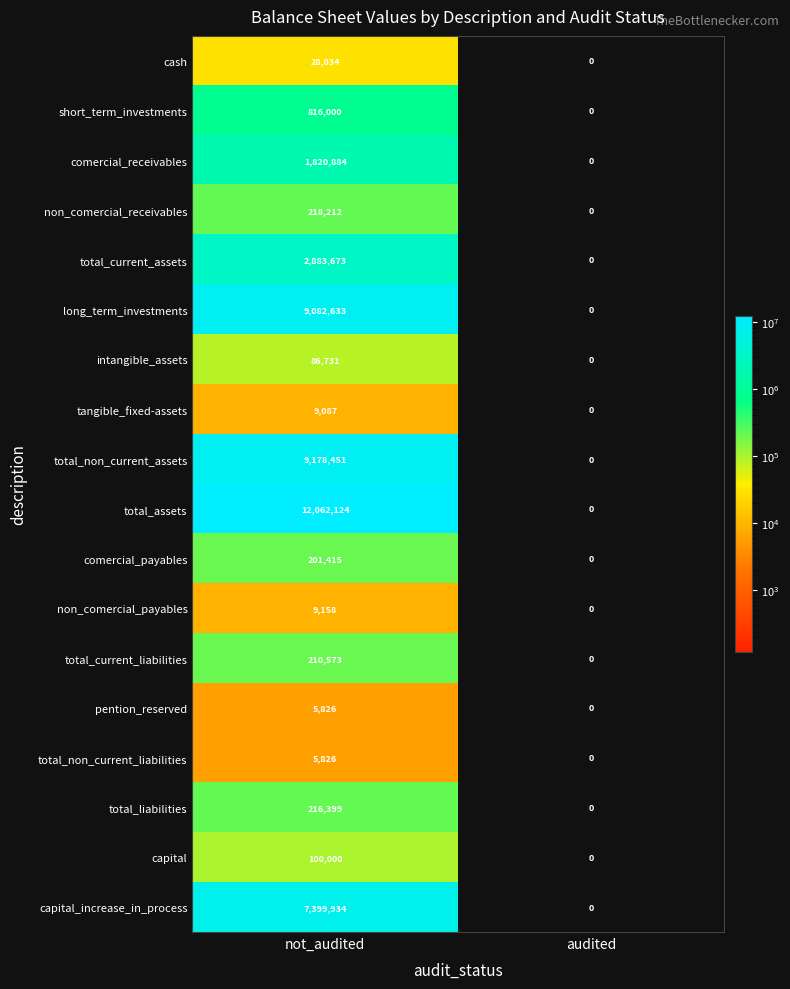

Is it true that tangible_fixed-assets equals 5489 at not_audited?

False